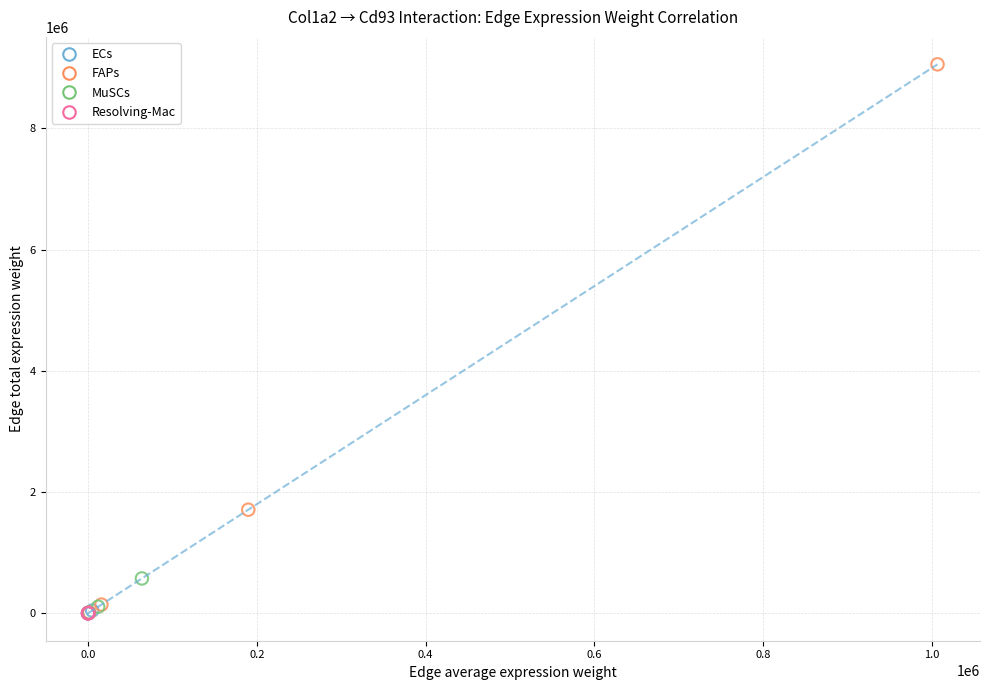

Which series has the widest spread of Y values?

FAPs